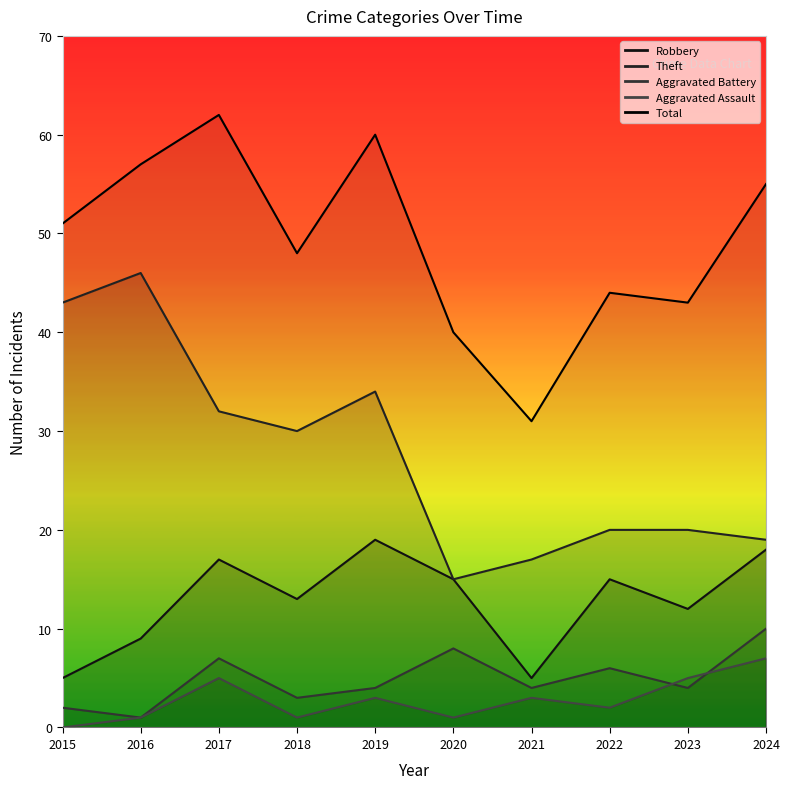

Reading right to left, list all the values displayed in this chart.

Robbery: 18	12	15	5	15	19	13	17	9	5
Theft: 19	20	20	17	15	34	30	32	46	43
Aggravated Battery: 10	4	6	4	8	4	3	7	1	2
Aggravated Assault: 7	5	2	3	1	3	1	5	1	0
Total: 55	43	44	31	40	60	48	62	57	51